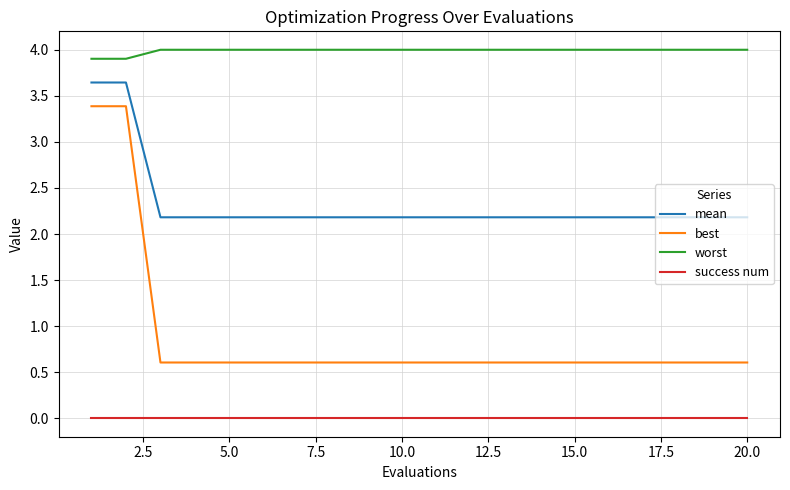

True or false: best and mean intersect in this chart.

False